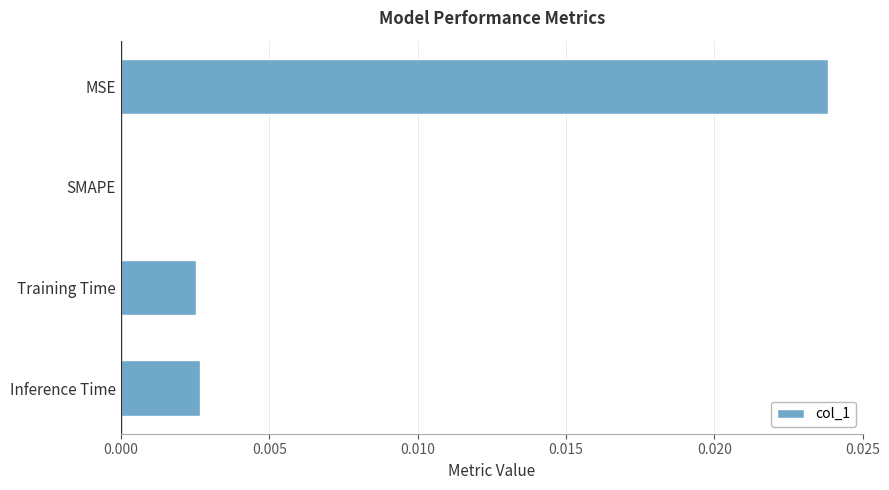

Between SMAPE and Training Time, which is larger?

Training Time